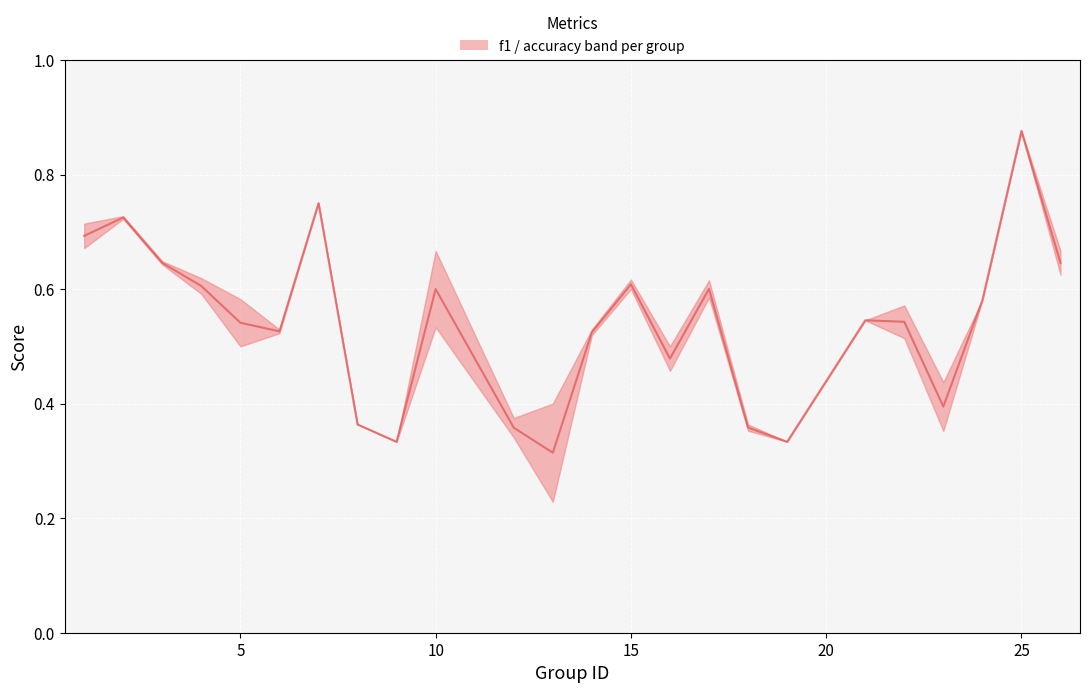

True or false: the data shows 0.2 at 30.

False